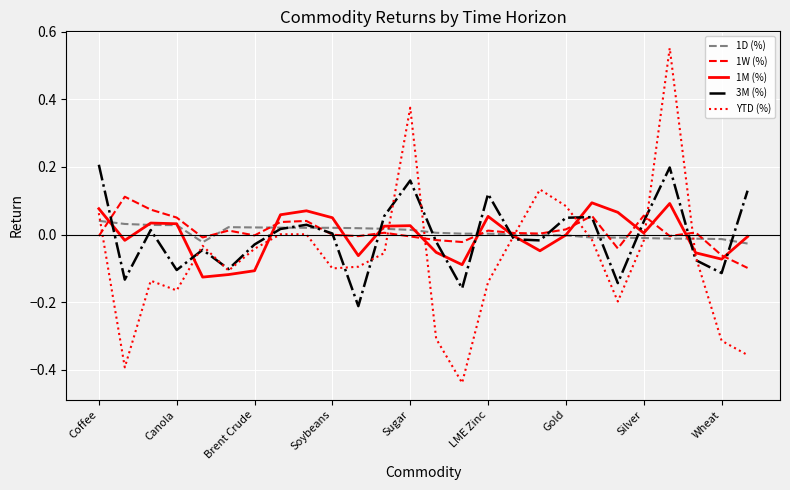

What are all the series names shown in the legend?

1D (%), 1W (%), 1M (%), 3M (%), YTD (%)